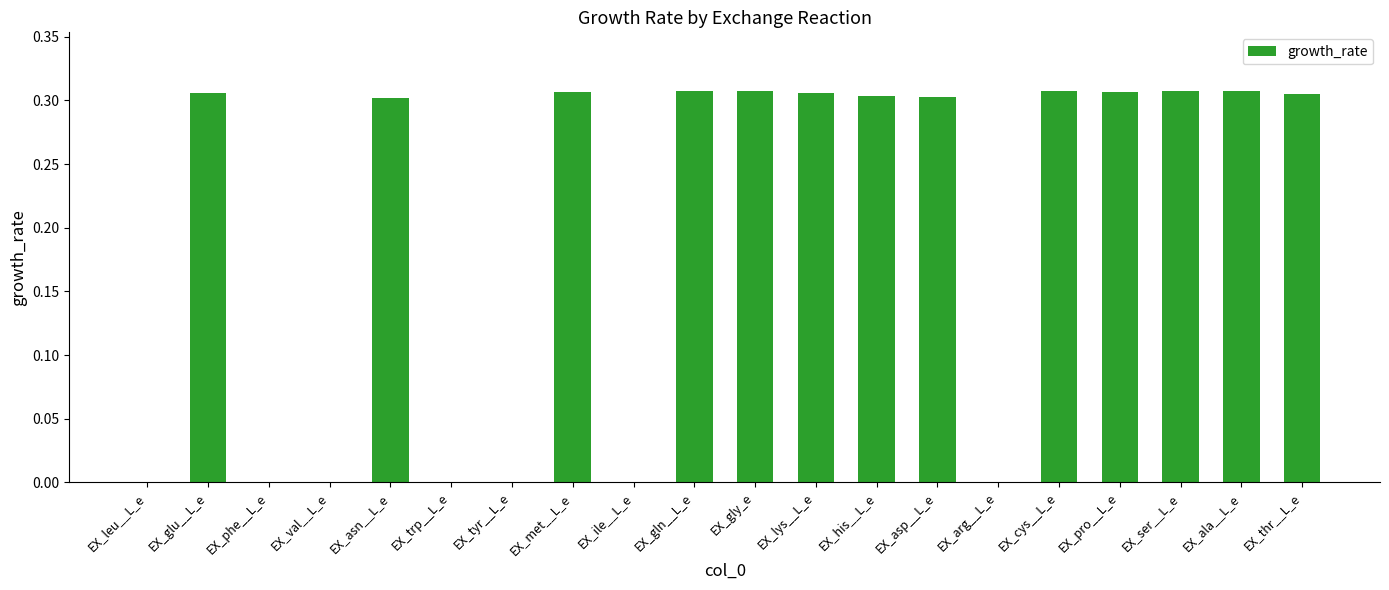

Is it true that the value at EX_ser__L_e is 0.3?

True